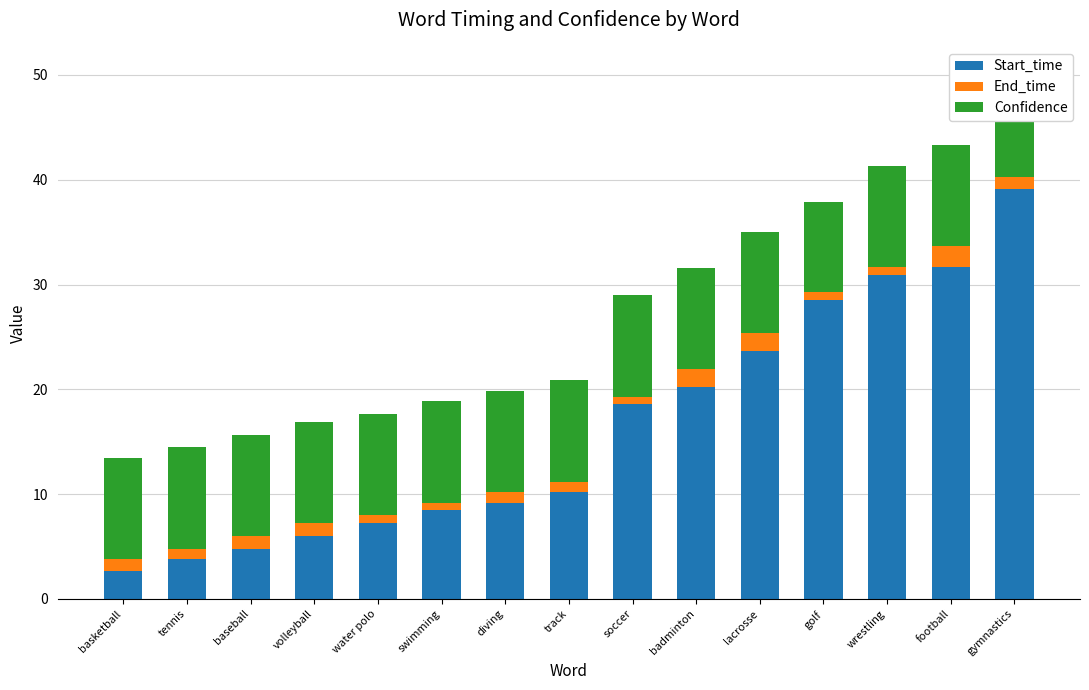

What is the sum of the Confidence values at badminton and diving?

19.3